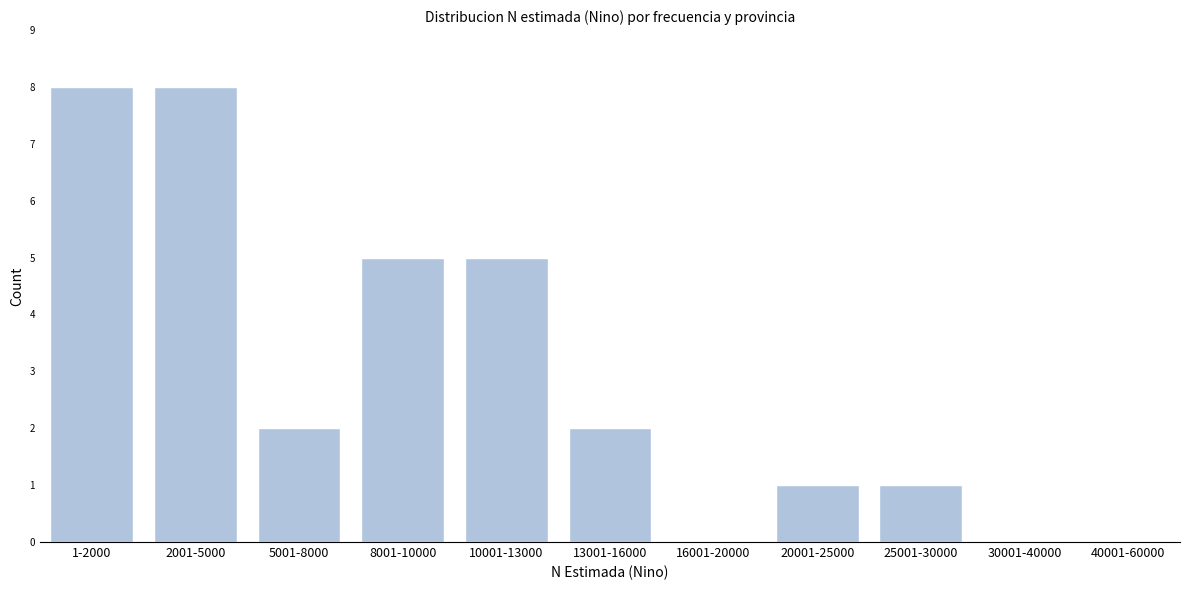

Reading left to right, what are all the values shown in this chart?

1-2000=8	2001-5000=8	5001-8000=2	8001-10000=5	10001-13000=5	13001-16000=2	16001-20000=0	20001-25000=1	25001-30000=1	30001-40000=0	40001-60000=0